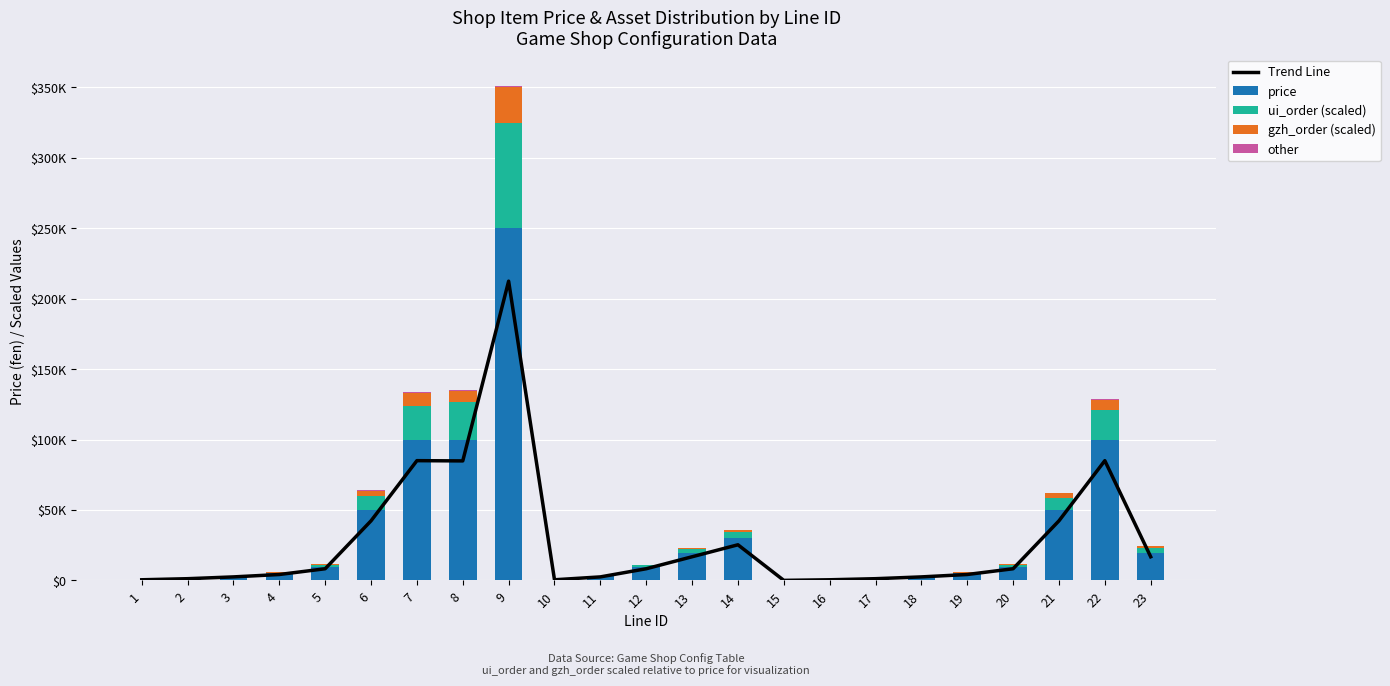

The gzh_order (scaled) series shows 1188.0 at 23. True or false?

True